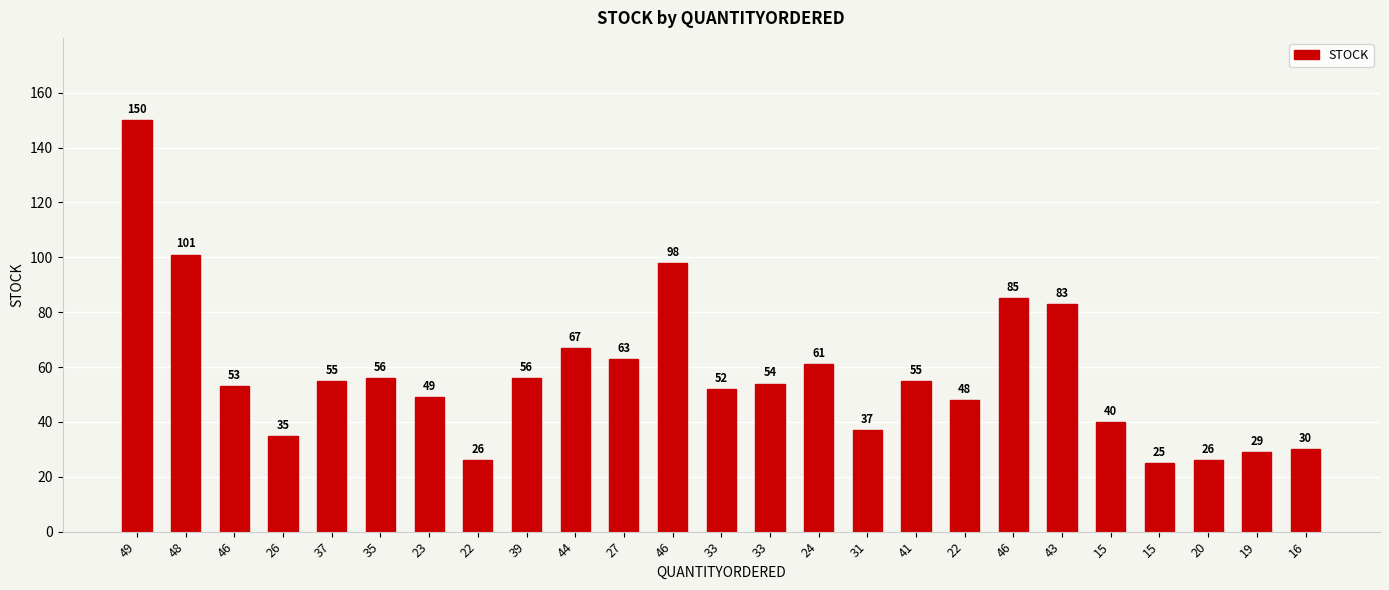

What is the average value?

57